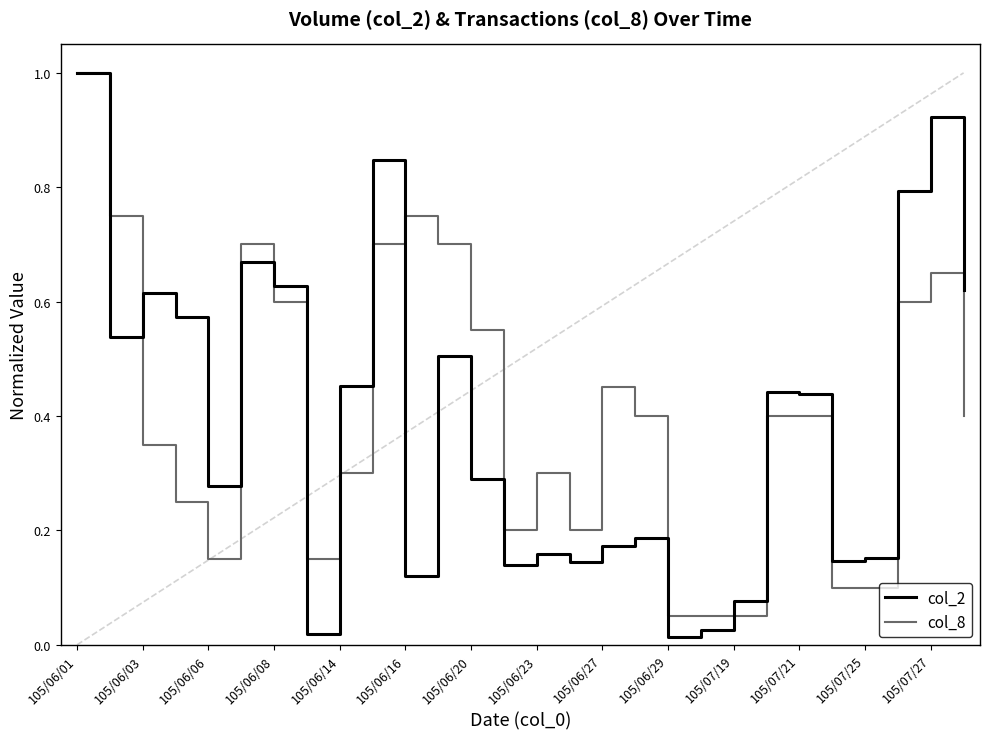

What is the highest value of the col_2 series?

1.0